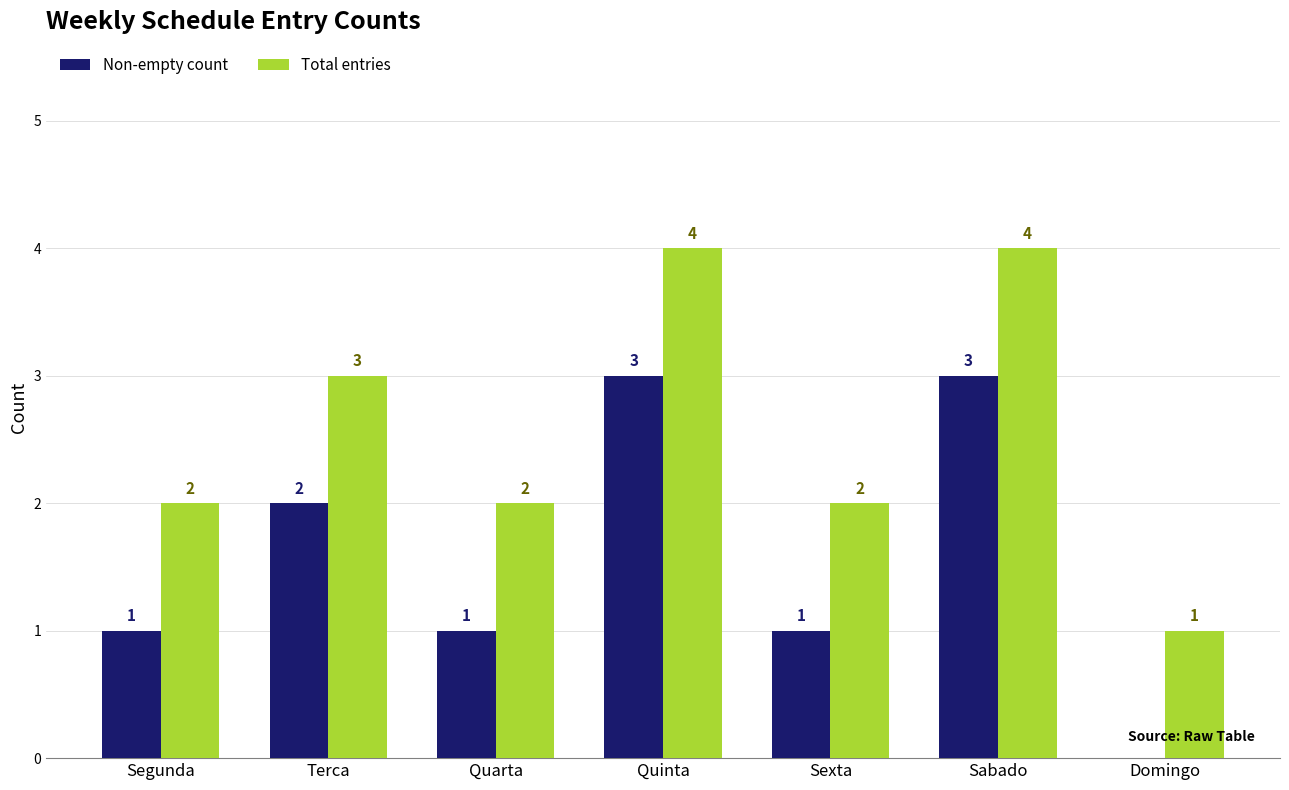

What is the maximum value for Total entries?

4